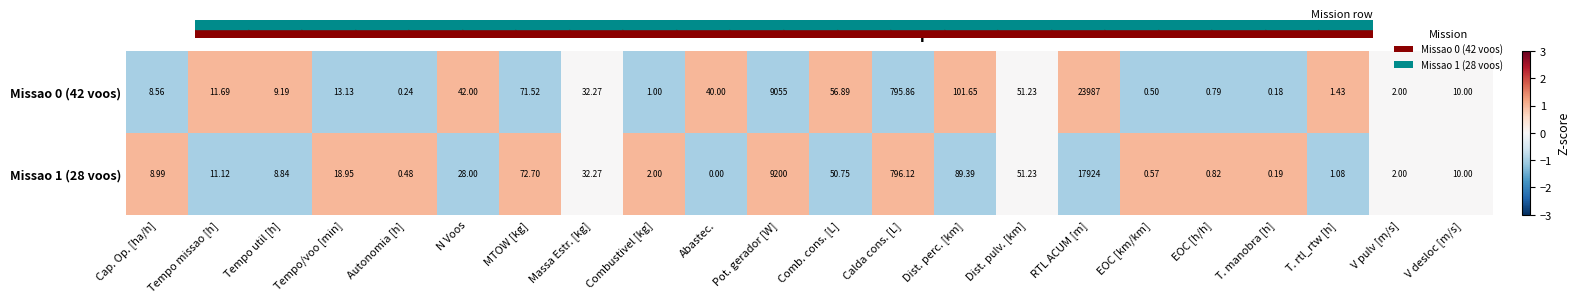

How many positive values does the Missao 1 (28 voos) series have?

21